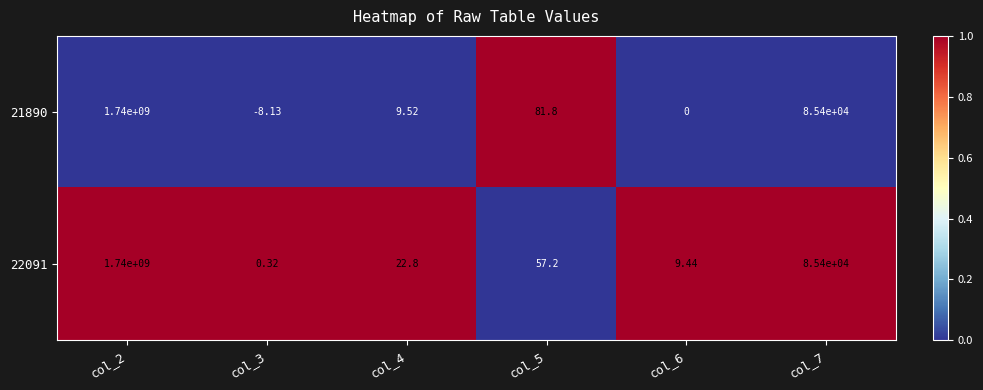

How many data points in 22091 are less than 57?

3